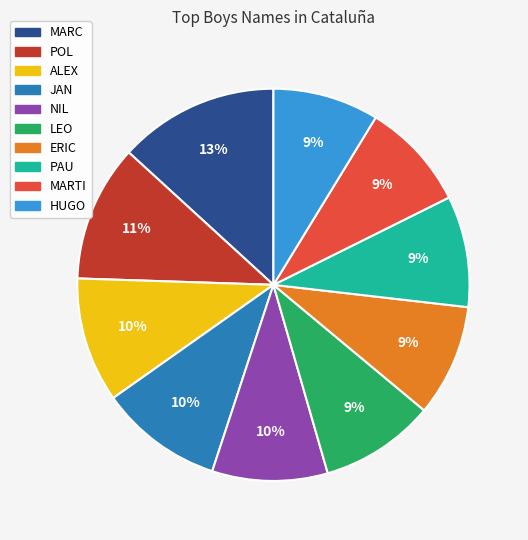

How many slices are in this pie chart?

10